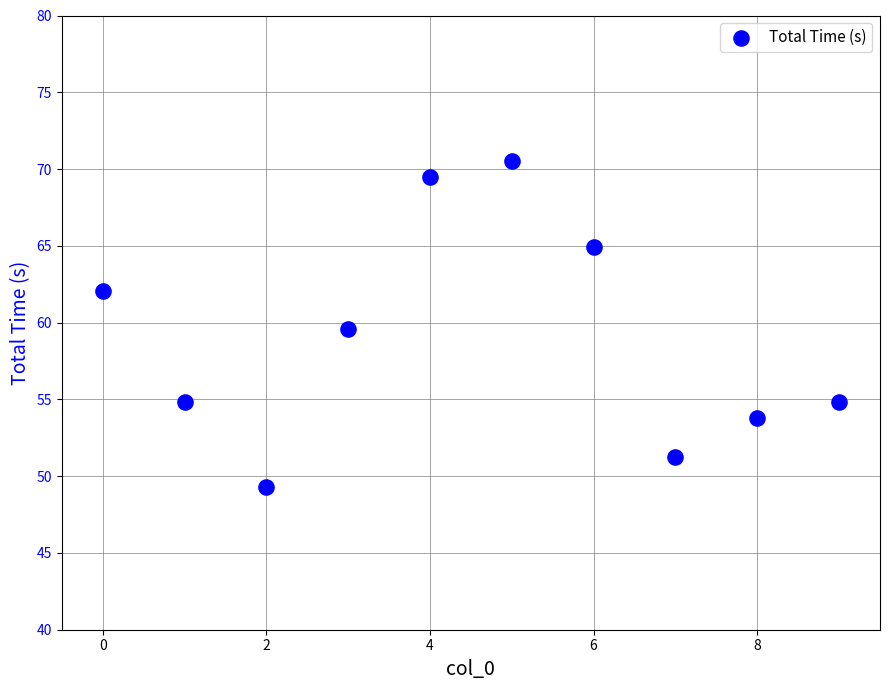

What is the range of Y values (max minus min)?

21.2